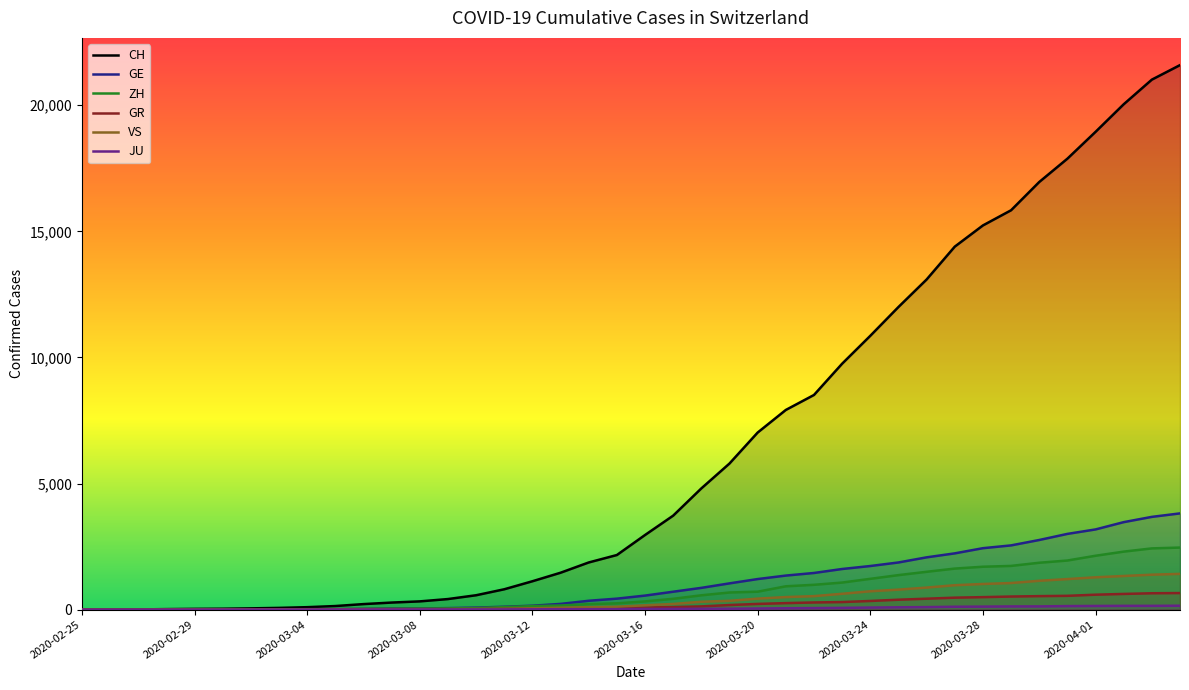

What is the maximum value for CH?

21593